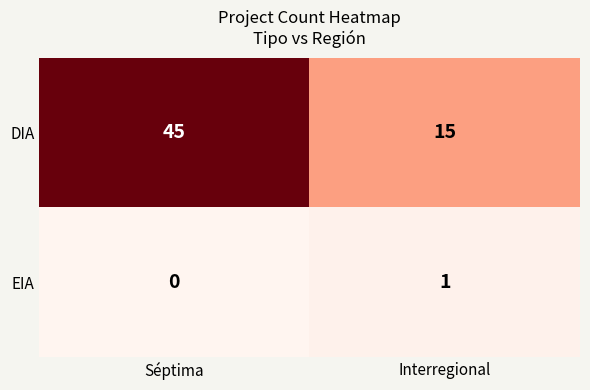

Where is EIA nearest to the value 0?

Séptima